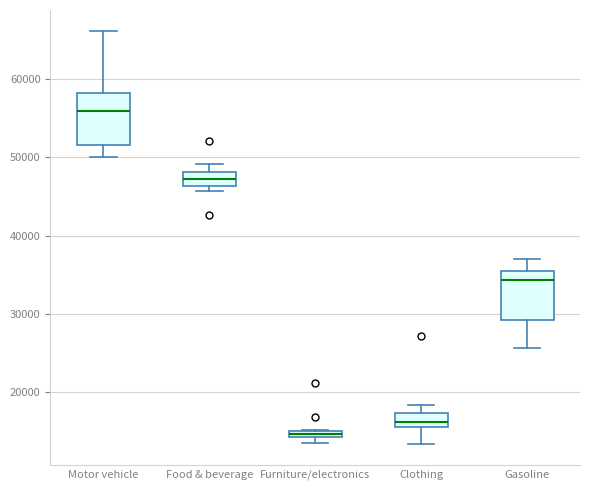

Where is the lower edge of the box for Food & beverage on the y-axis? The values are not printed on the chart, so give them approximately, as read against the axis.

46000